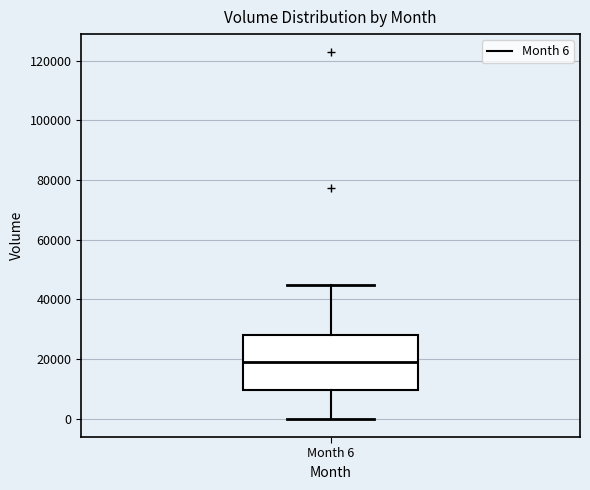

Transcribe this box plot: give where the median line is, the range the box spans, and where the two whiskers end, as read against the y-axis. The values are not printed on the chart, so give them approximately, as read against the axis.

median 18000, box 10000 to 28000, whiskers 0 to 44000